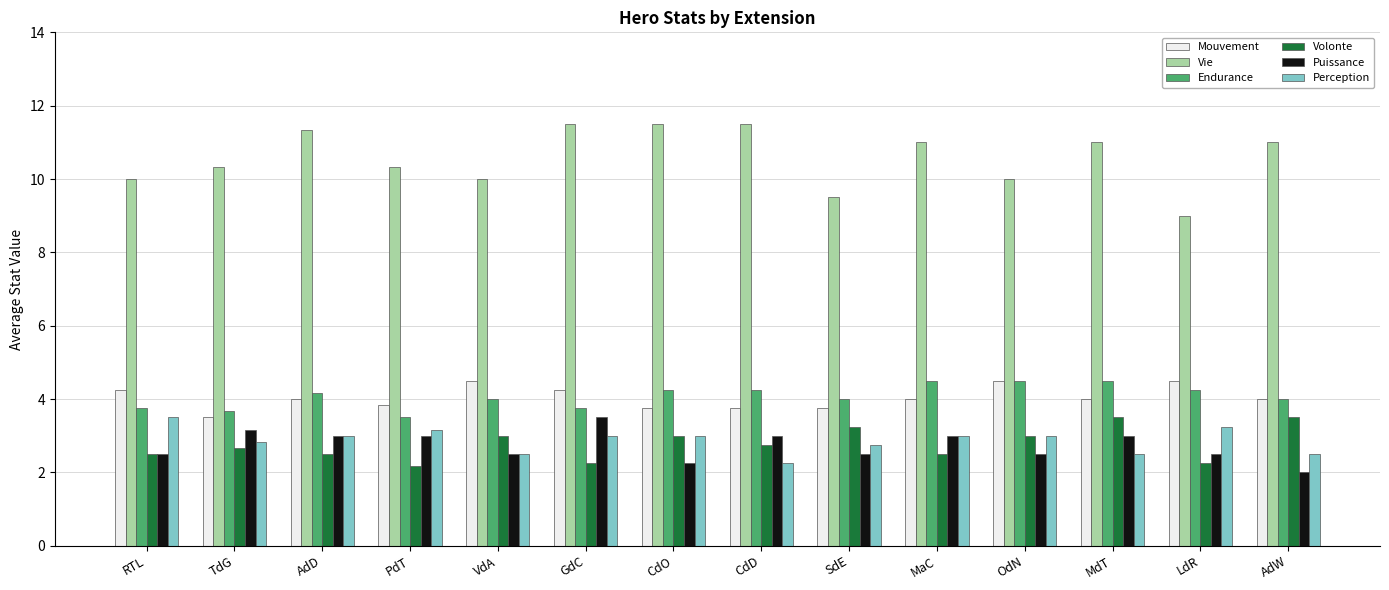

The value of Perception at OdN is 3.0. True or false?

True